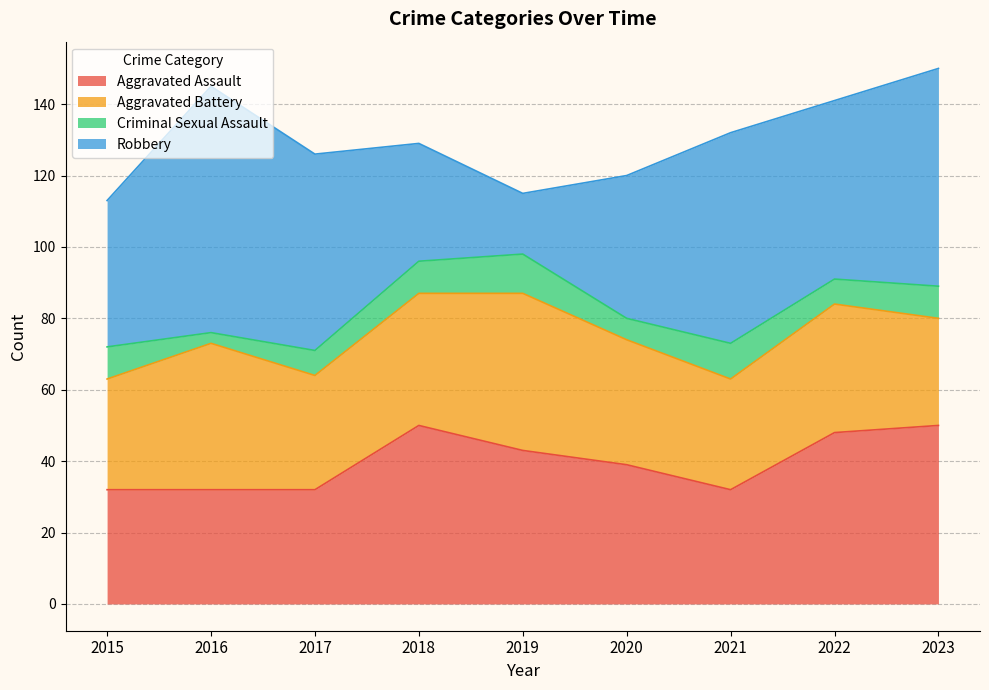

Where is the first local maximum for Robbery?

2016